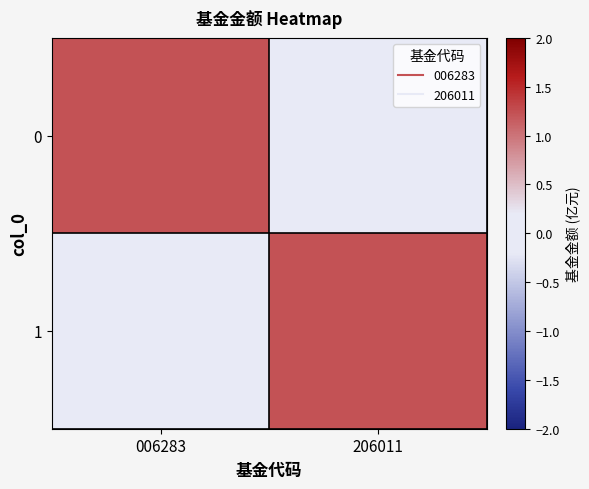

What is the total value across all series at 006283?

1.2